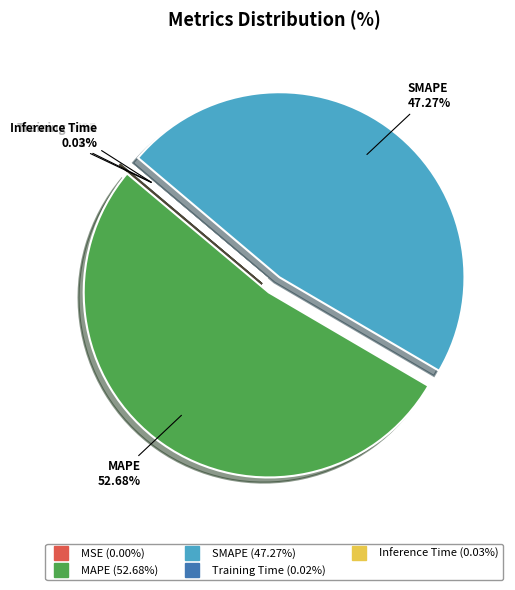

To the nearest percent, what is the difference between the largest and smallest slice percentages?

53%